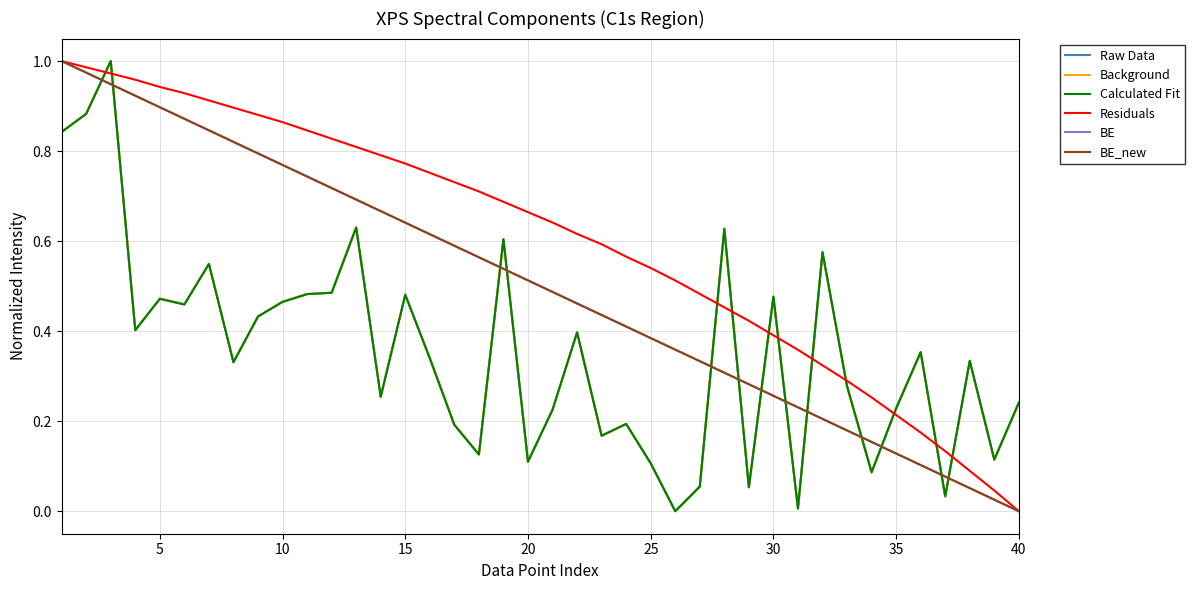

At which label is Background closest to 0?

25